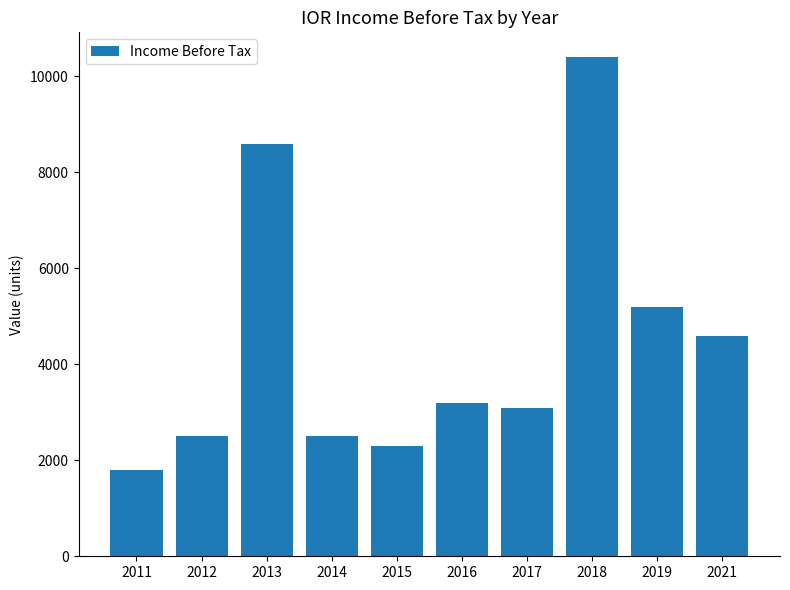

What is the greatest value displayed?

10400